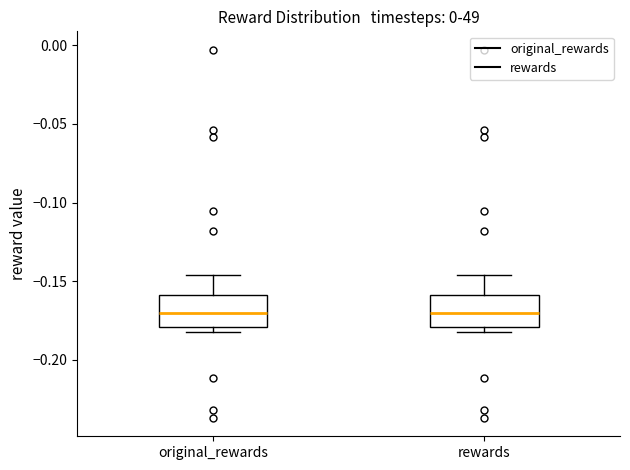

Where does the median line of the box for rewards sit on the y-axis? The values are not printed on the chart, so give them approximately, as read against the axis.

-0.170